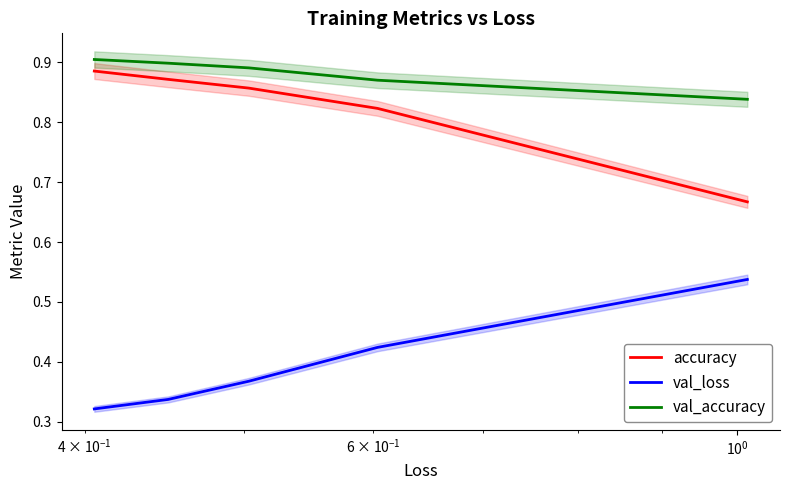

True or false: accuracy and val_loss intersect in this chart.

False